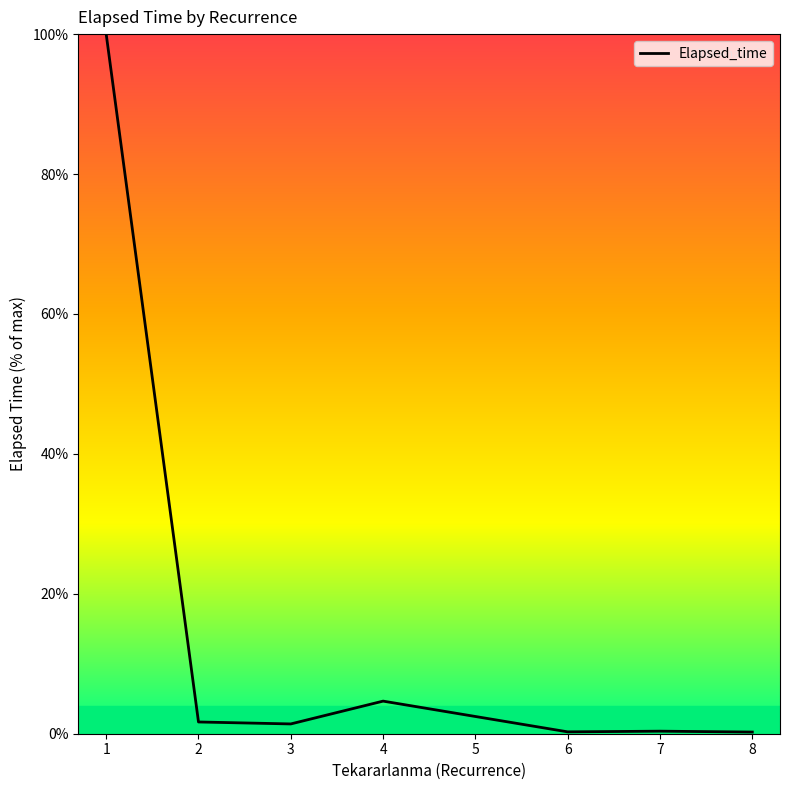

What is the maximum value shown in the chart?

100.0